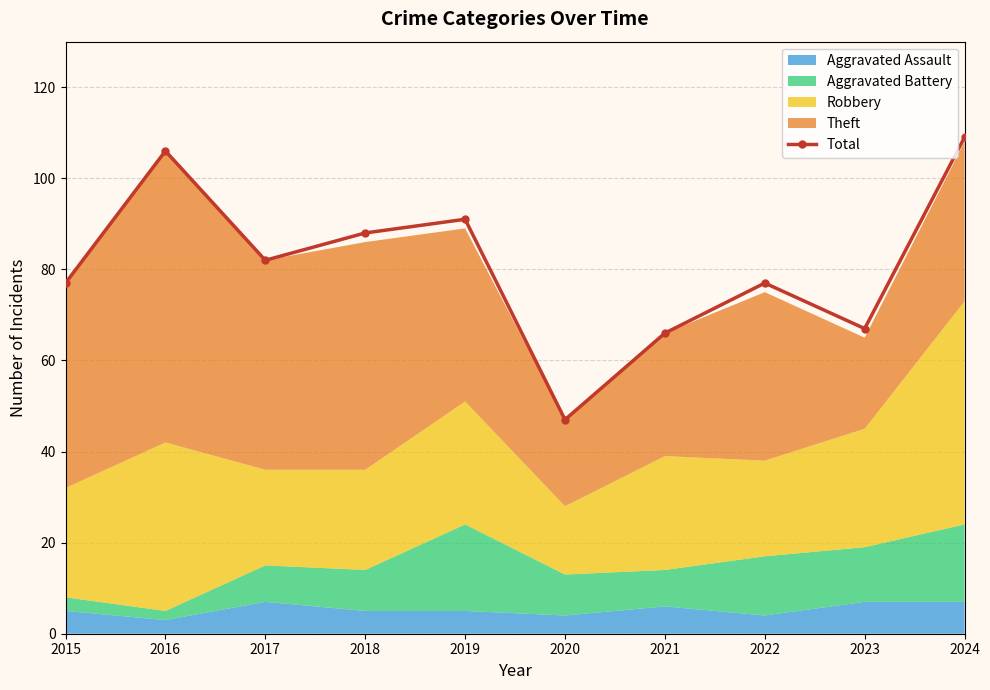

Which label corresponds to the smallest value in the chart?

2020